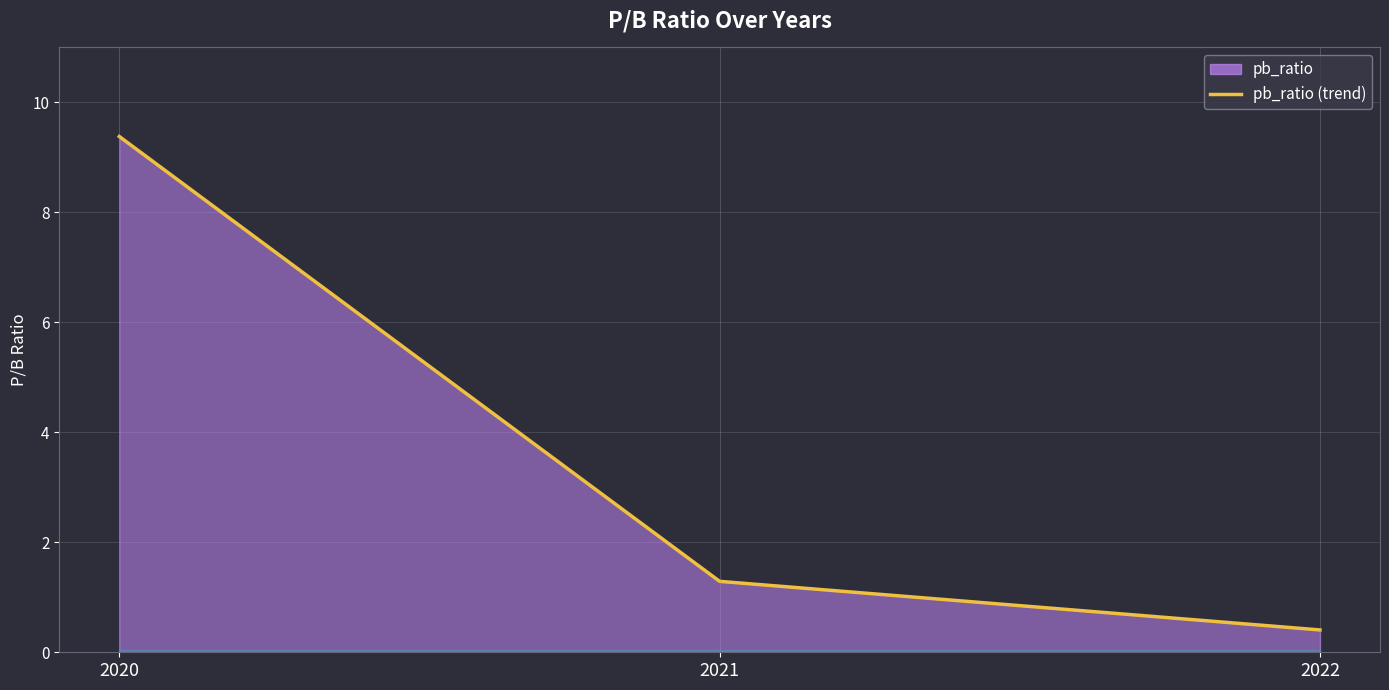

How many data points does each series have?

3